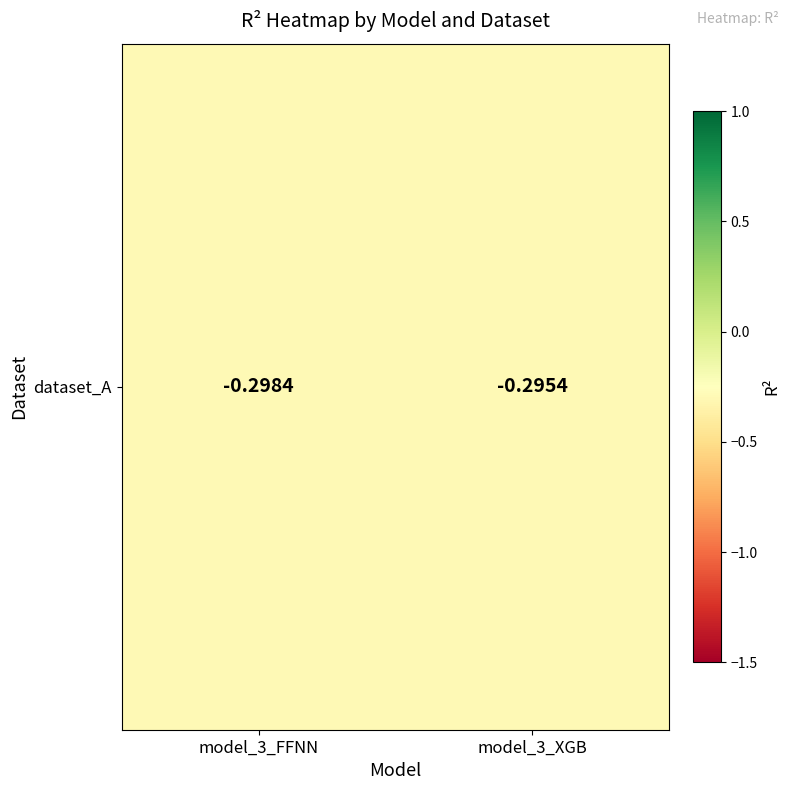

List the labels in order of value, smallest first.

model_3_FFNN, model_3_XGB